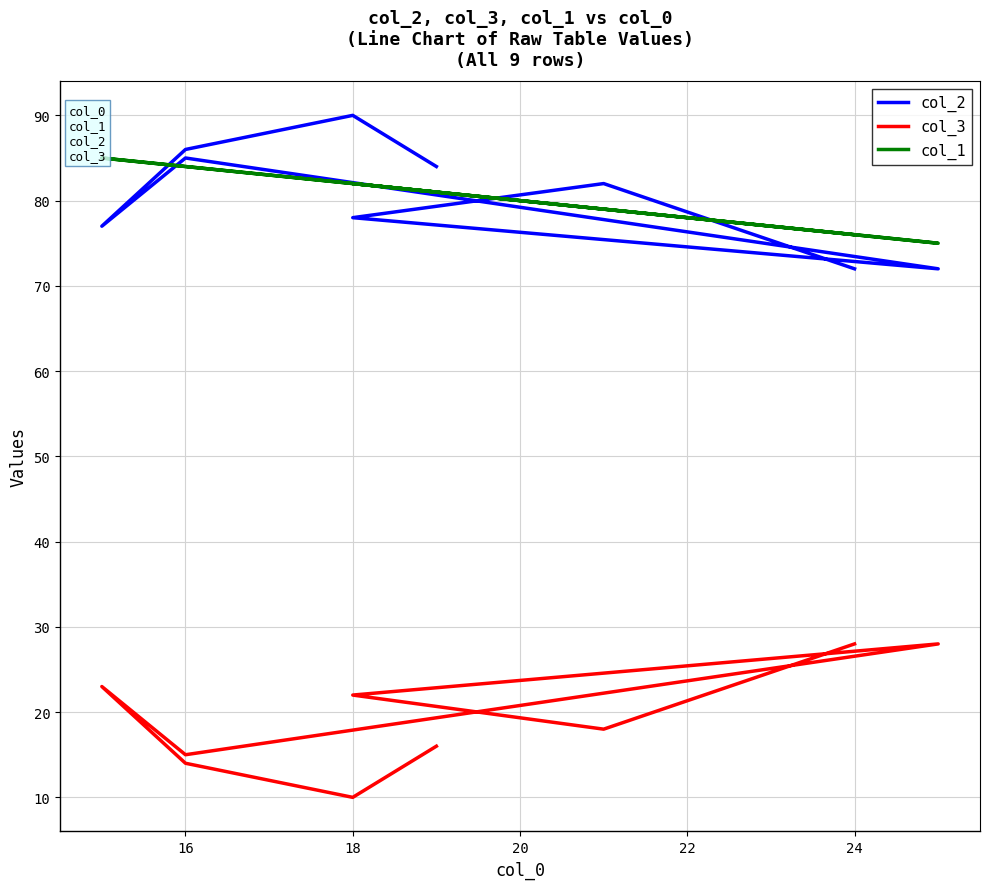

Is the value of col_3 at 18 greater than the value of col_2 at 18?

No